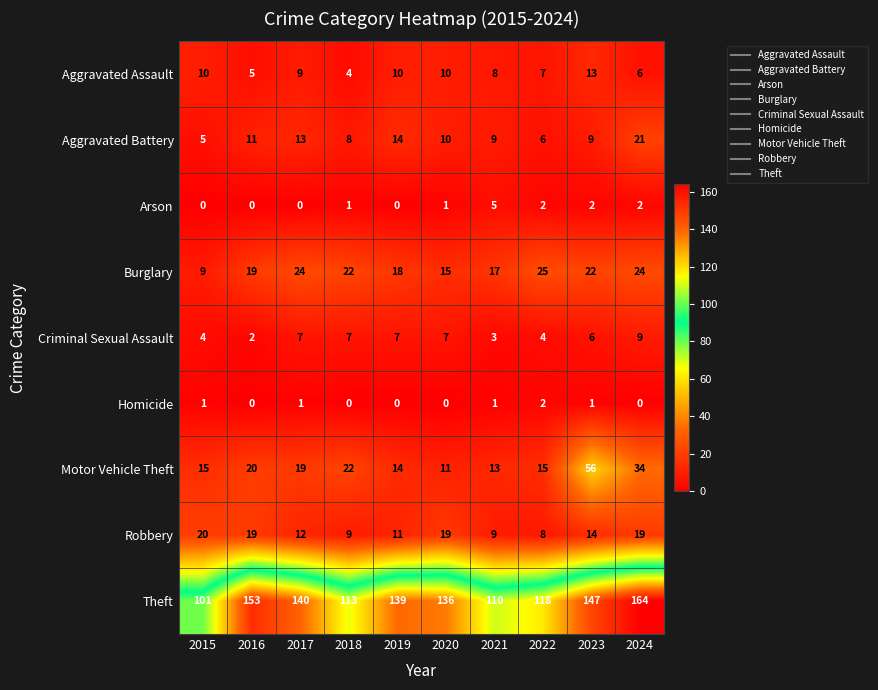

Between 2015 and 2022, which series saw the biggest shift?

Theft